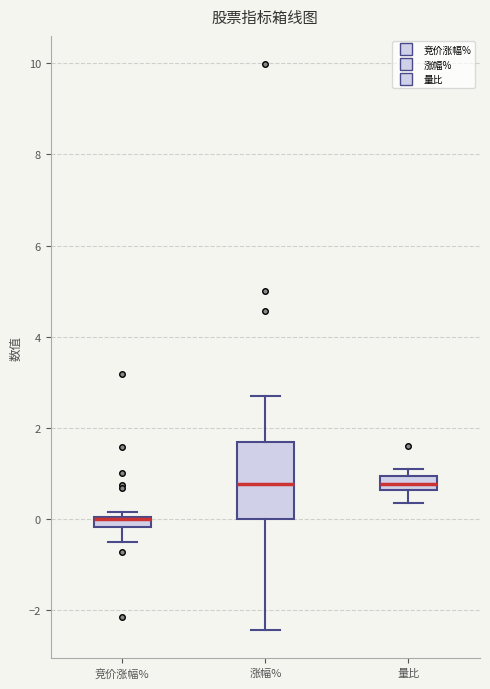

Which box is the tallest, from its lower edge to its upper edge?

涨幅%